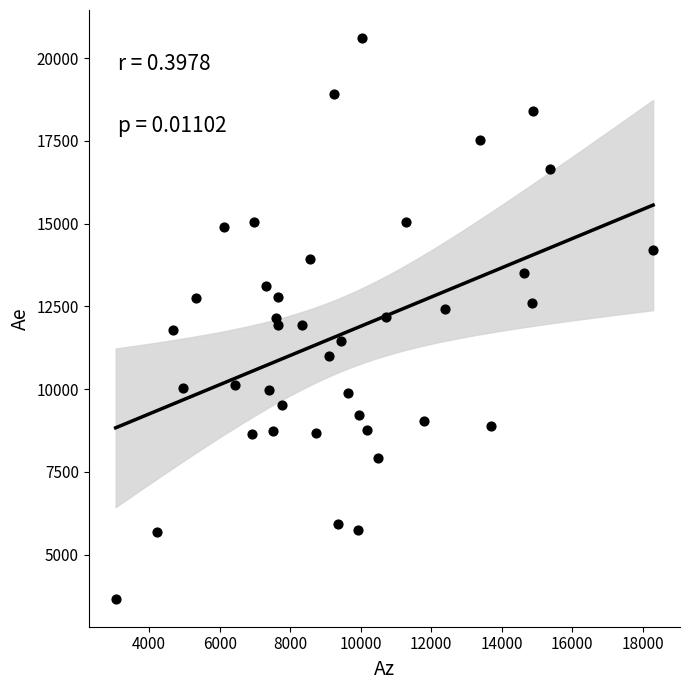

What is the range of X values (max minus min)?

15249.6